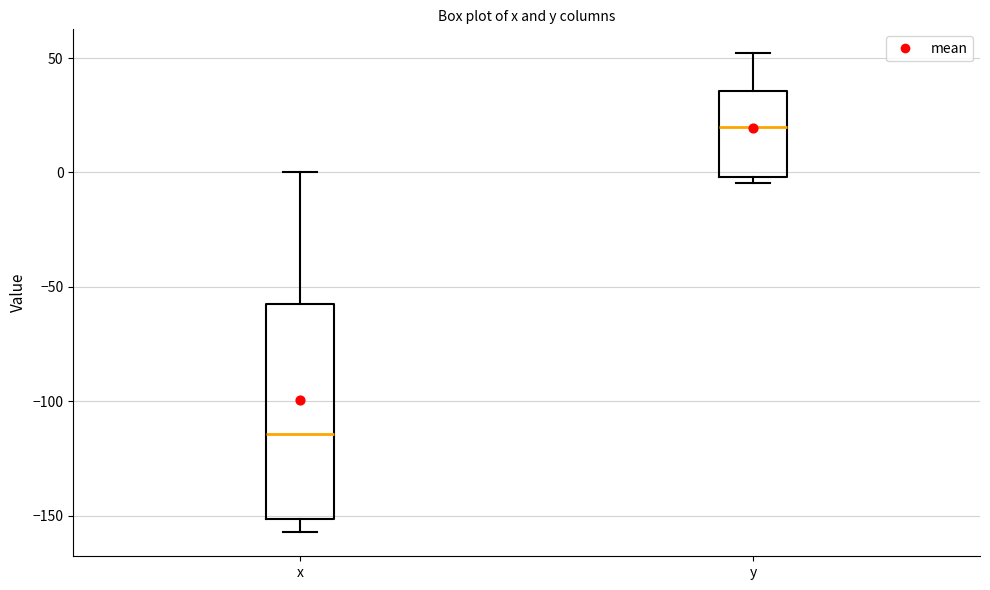

Where is the upper edge of the box for y on the y-axis? The values are not printed on the chart, so give them approximately, as read against the axis.

35